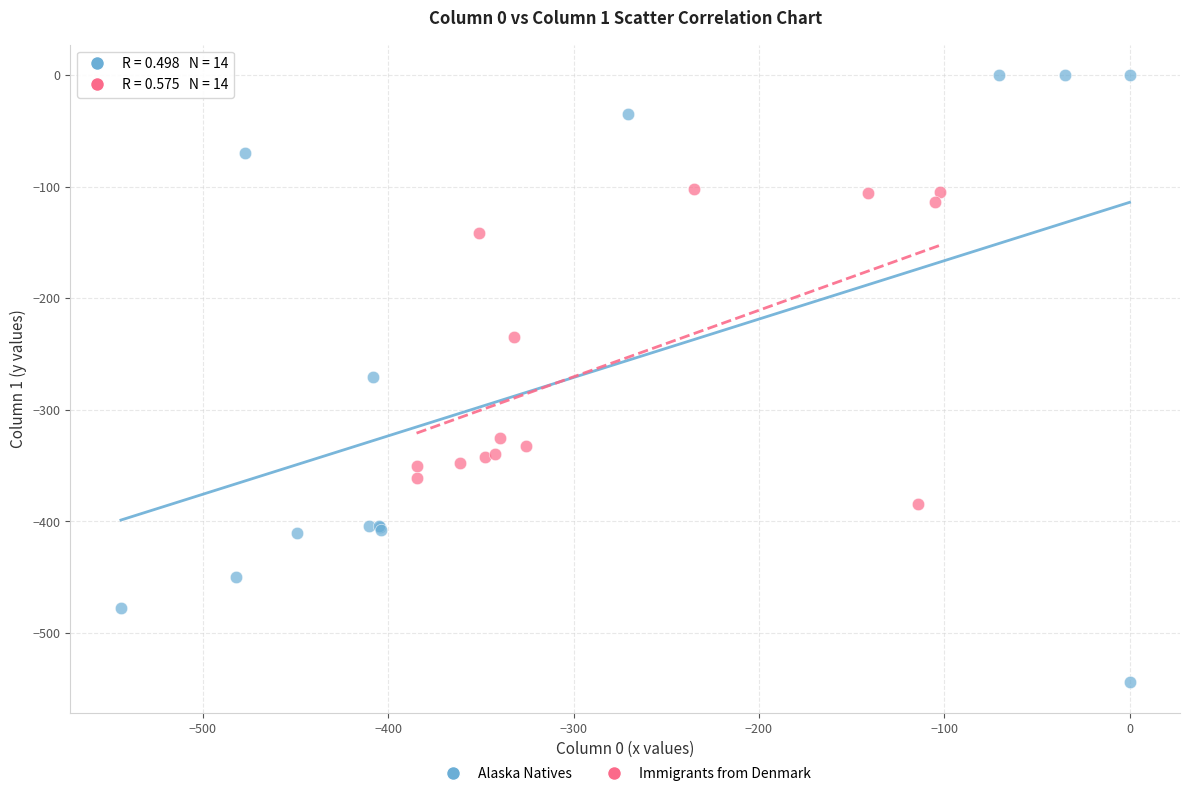

Which series has the largest Y range (max minus min)?

Alaska Natives